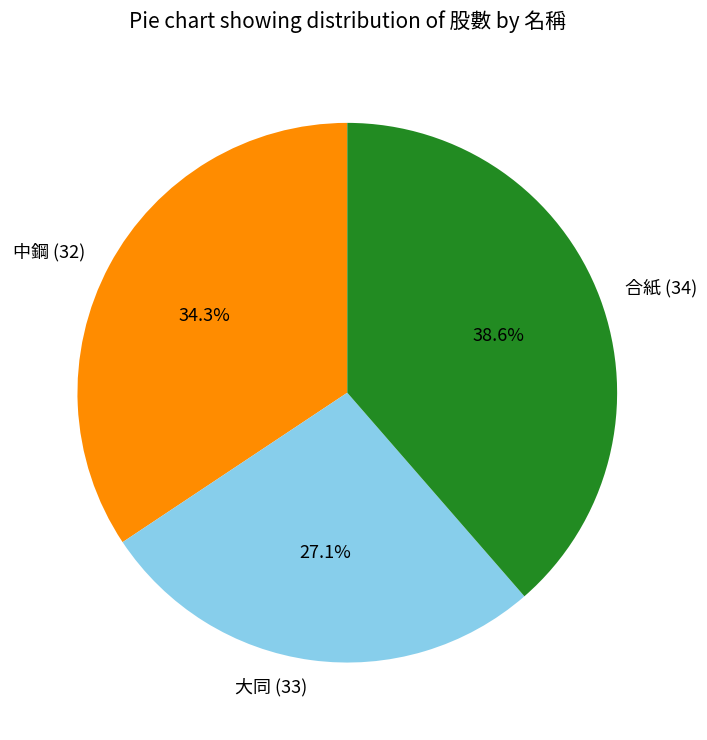

Is it true that 中鋼 (32) is 45% of the pie?

False